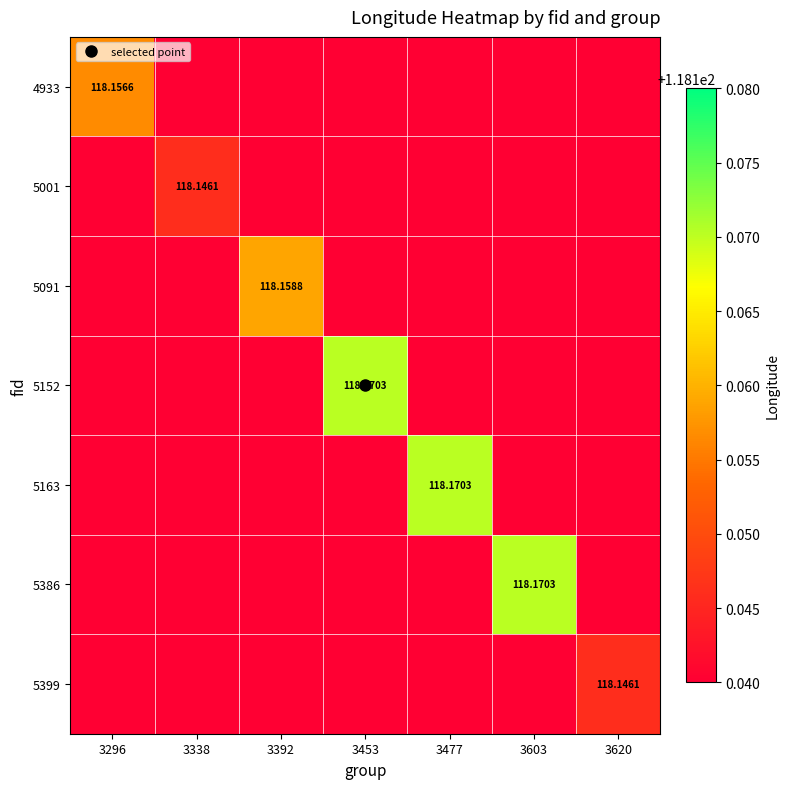

The 5399 series shows 206.7 at 3338. True or false?

False